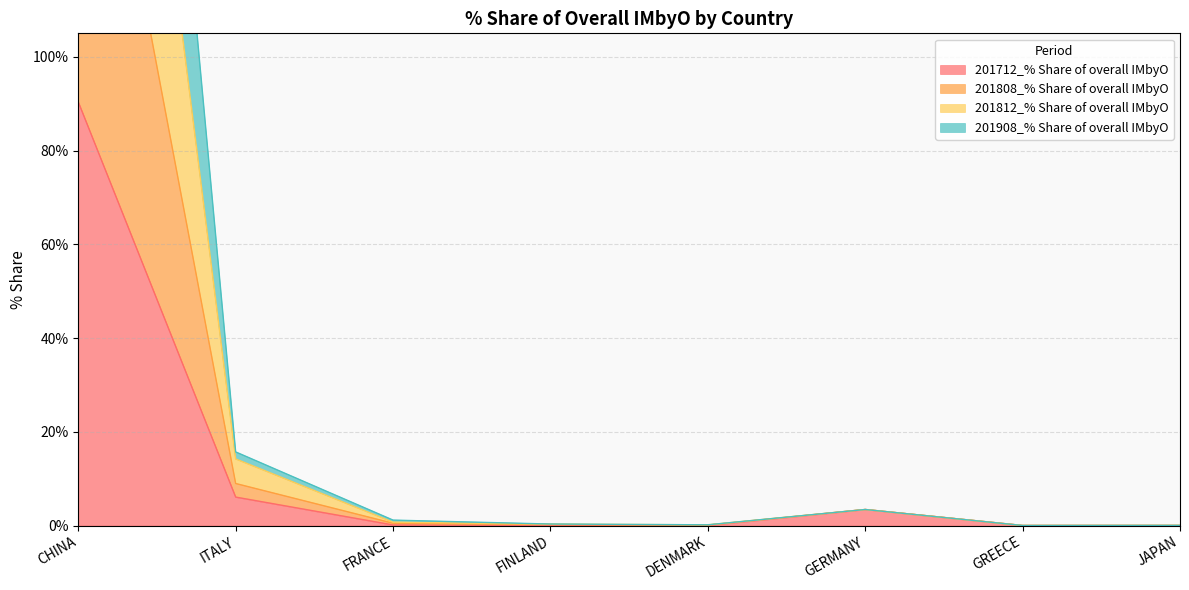

What is the sum of the 201808_% Share of overall IMbyO values at CHINA and FINLAND?

379.5